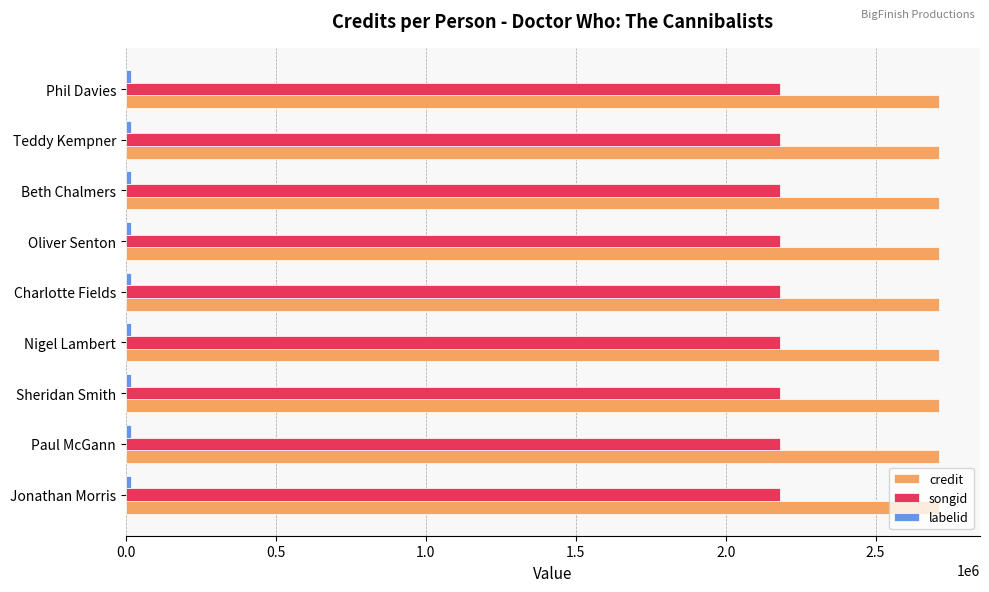

True or false: credit has a value of 2712427 at Teddy Kempner.

True